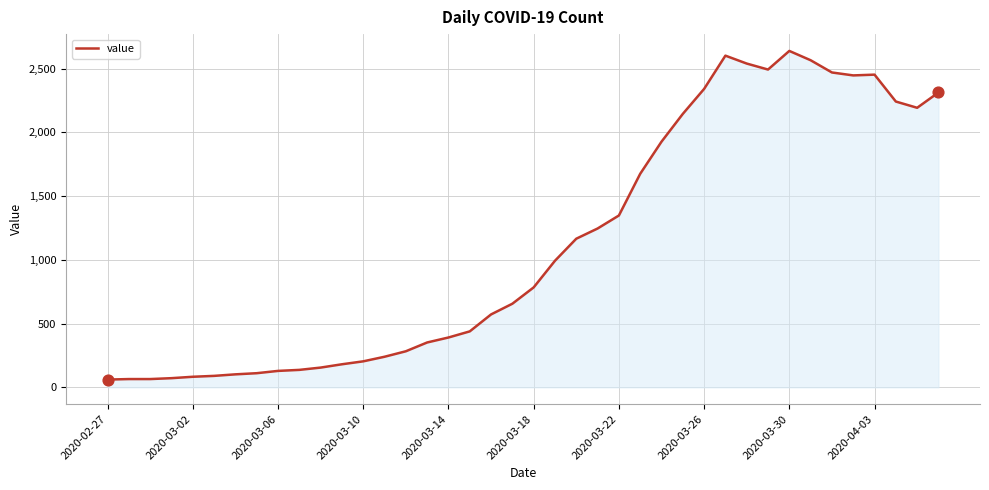

What is the minimum value shown in the chart?

61